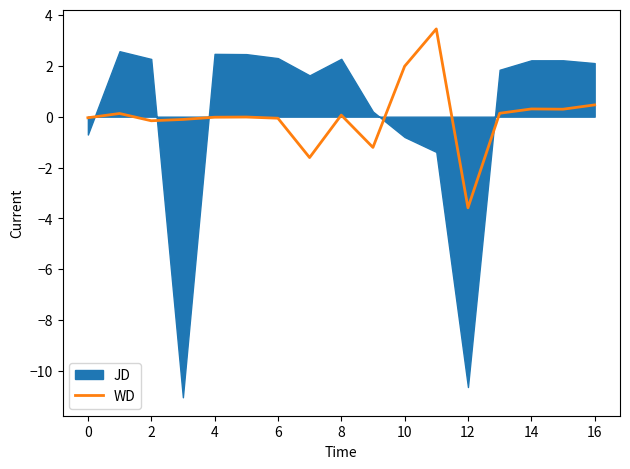

What is the label of the 6th point from the right?

11